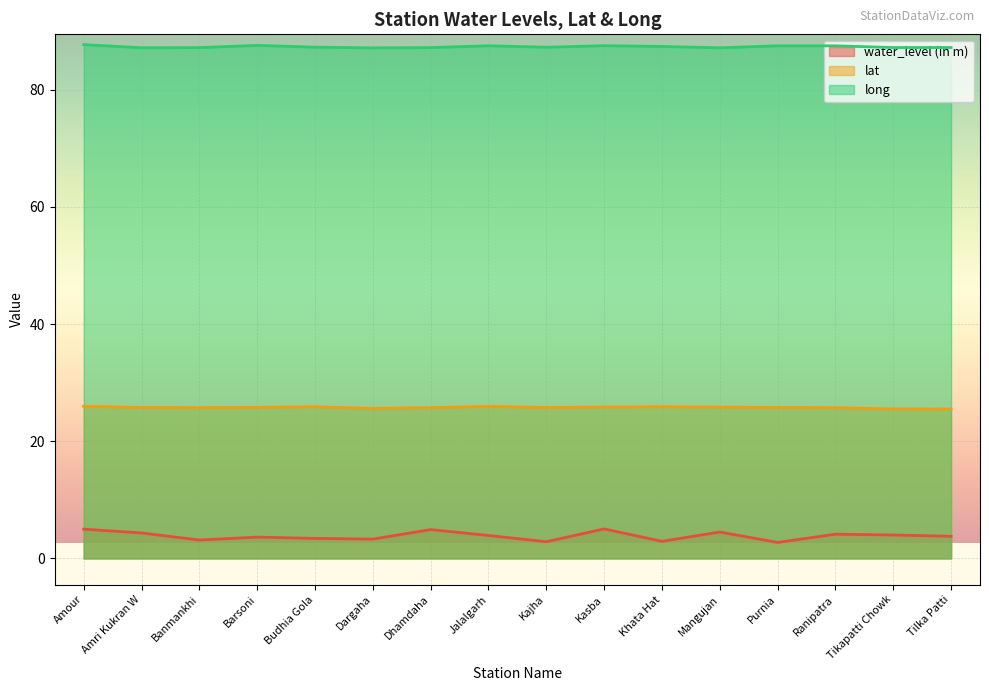

What is the label of the 3rd point from the right?

Ranipatra